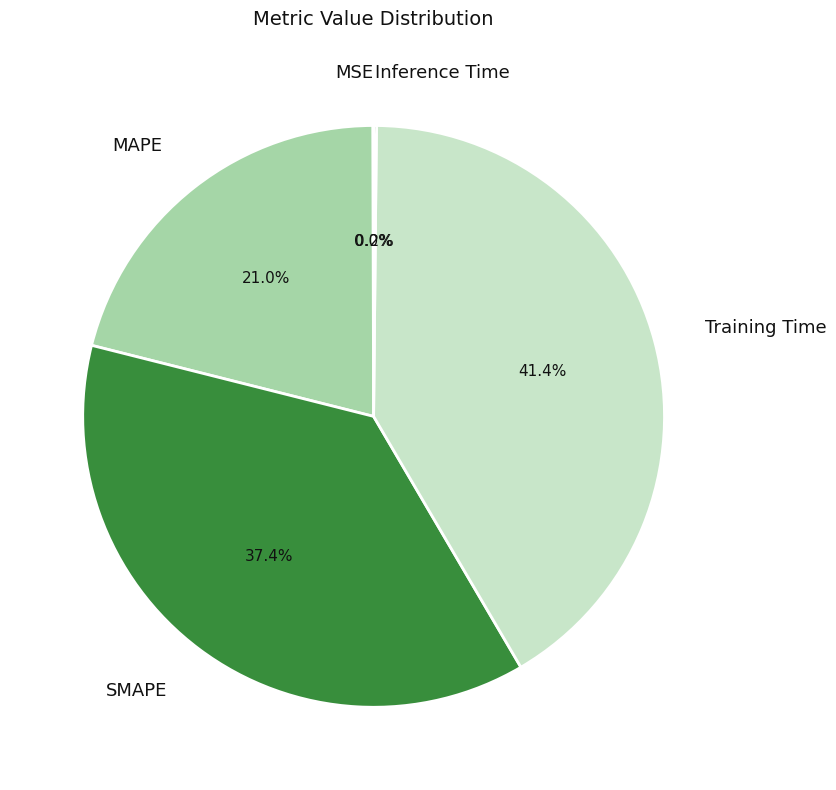

Which slice is the largest?

Training Time